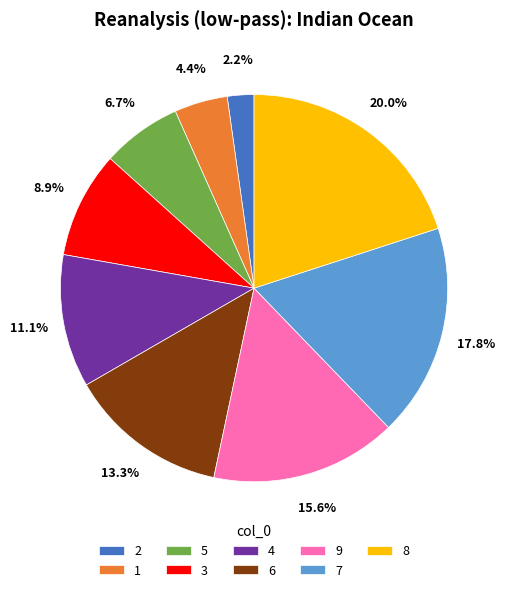

Does any single category account for the majority?

No